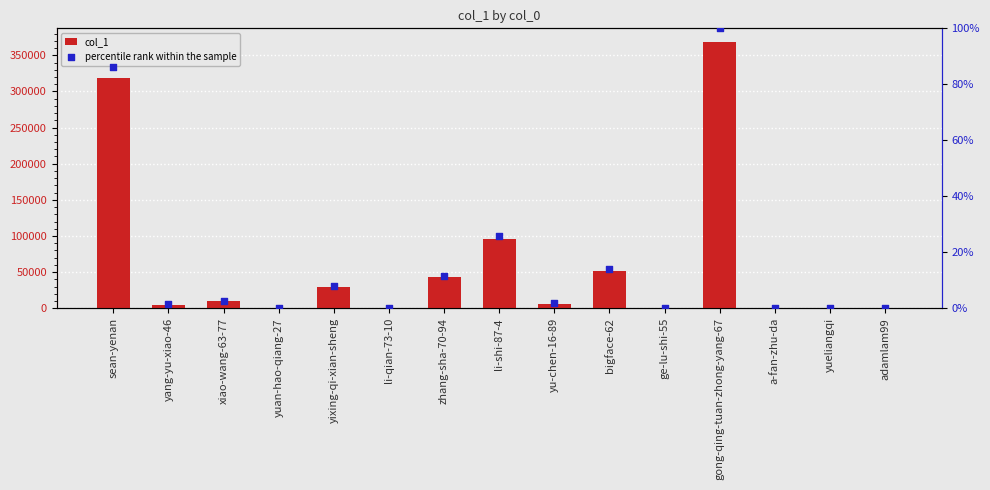

Which series reaches the maximum Y coordinate?

col_1